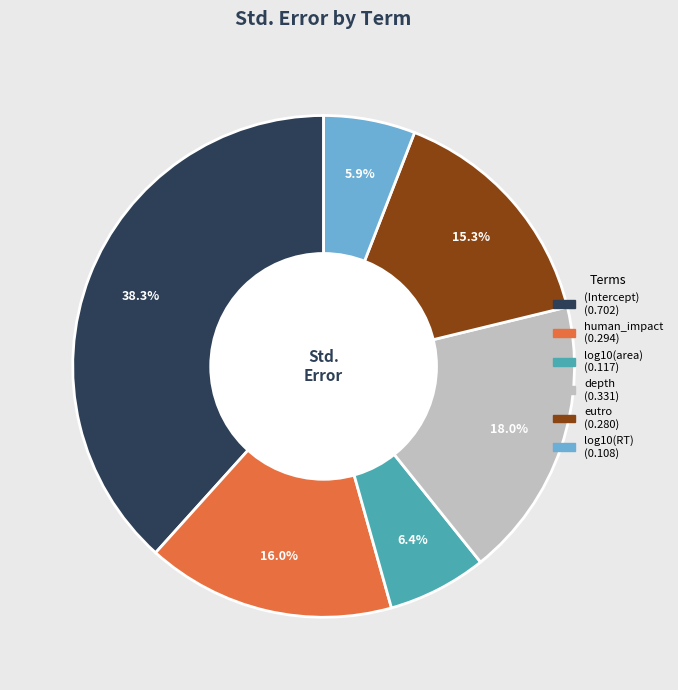

To the nearest percent, what is the average slice percentage?

17%